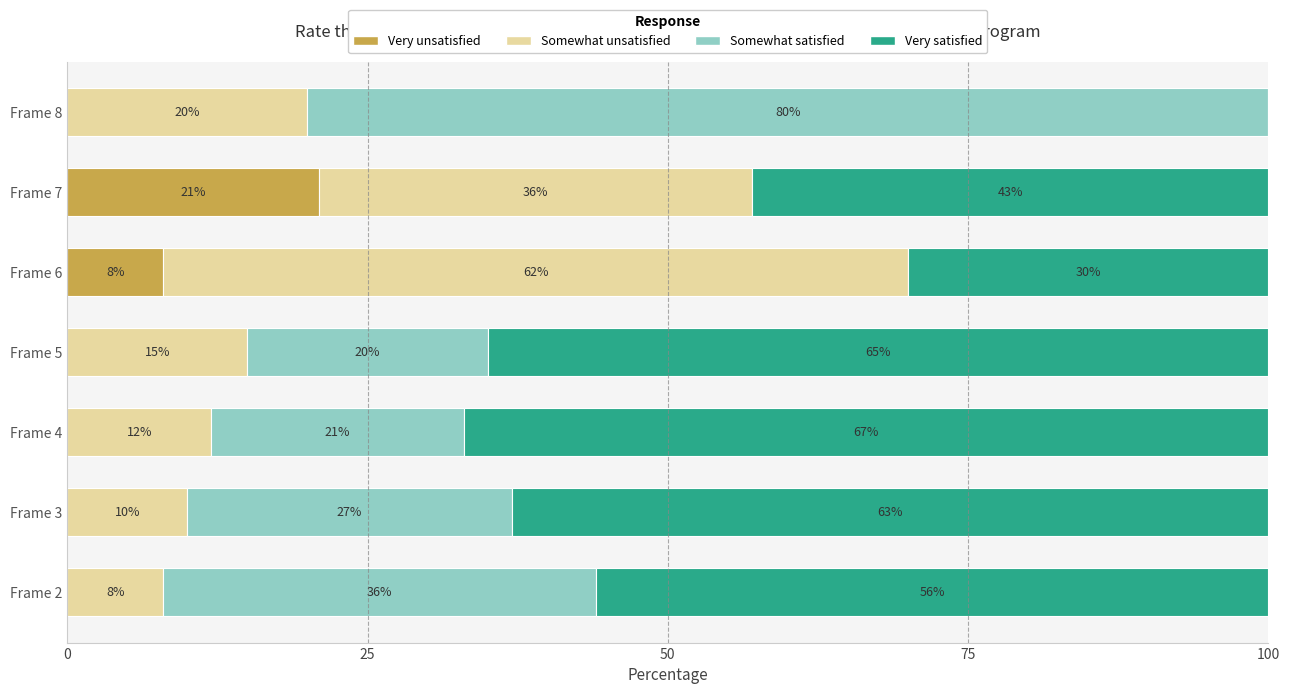

True or false: Very unsatisfied has a value of 21 at Frame 7.

True